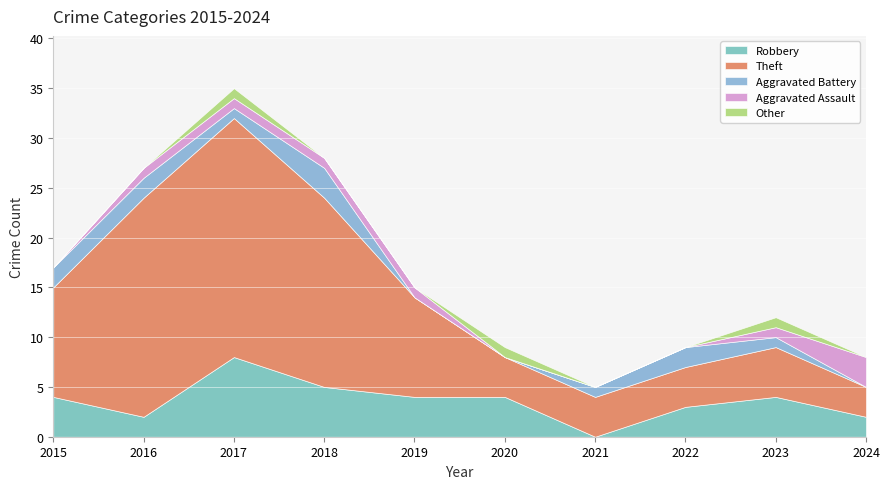

True or false: Aggravated Battery has a value of -2 at 2024.

False